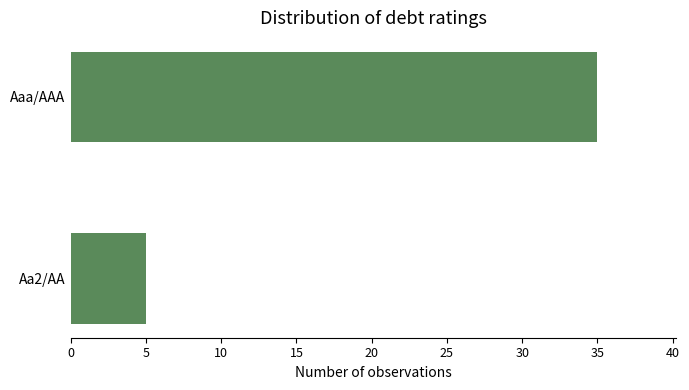

What is the average value?

20